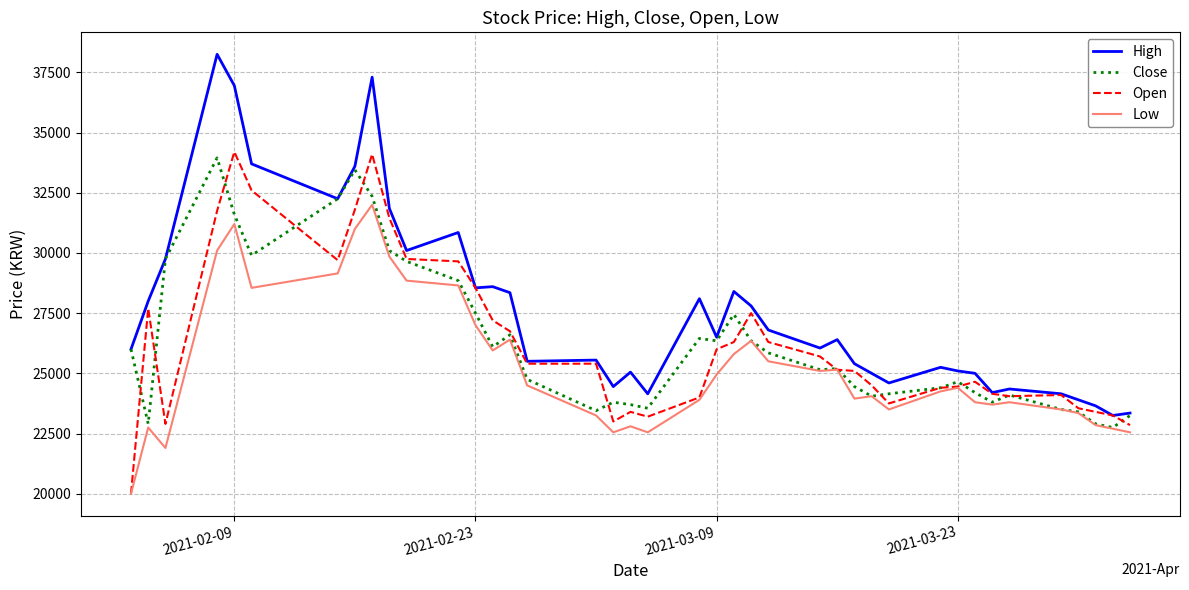

What is the difference between the second highest and minimum values in the Close series?

10700